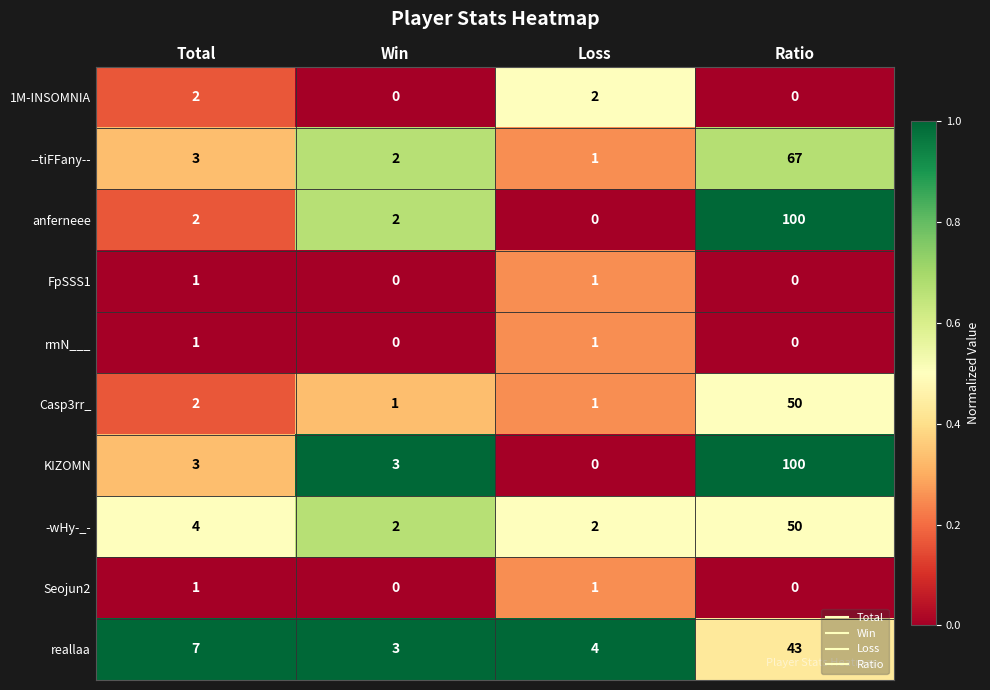

Read the reallaa value at Loss.

4